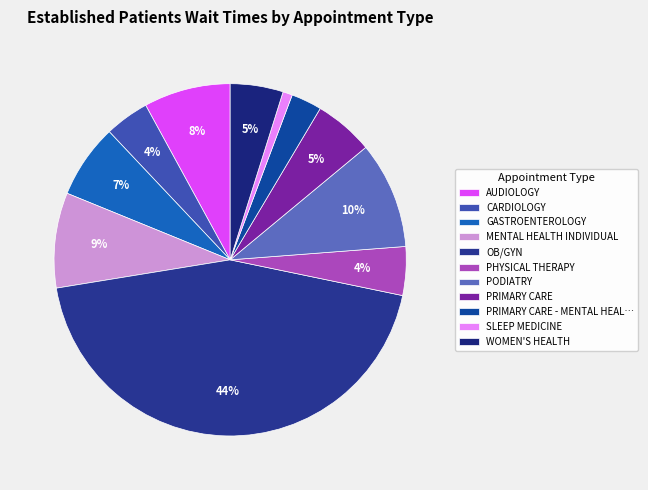

To the nearest percent, what is the difference between the largest and smallest slice percentages?

43%